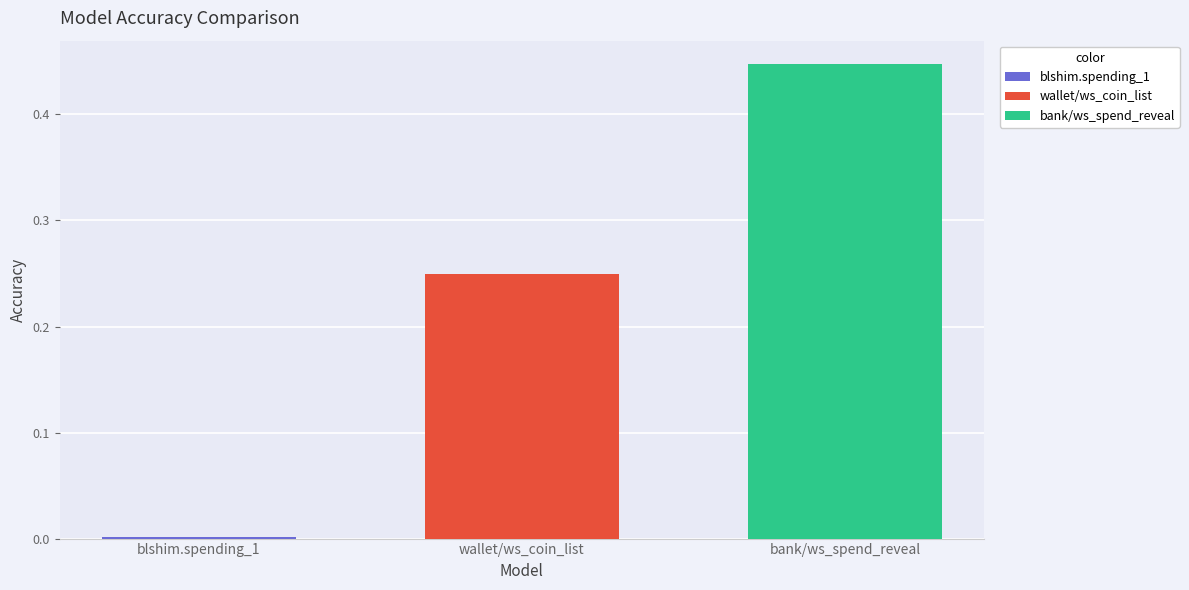

True or false: wallet/ws_coin_list has a value of 0.4 at wallet/ws_coin_list.

False